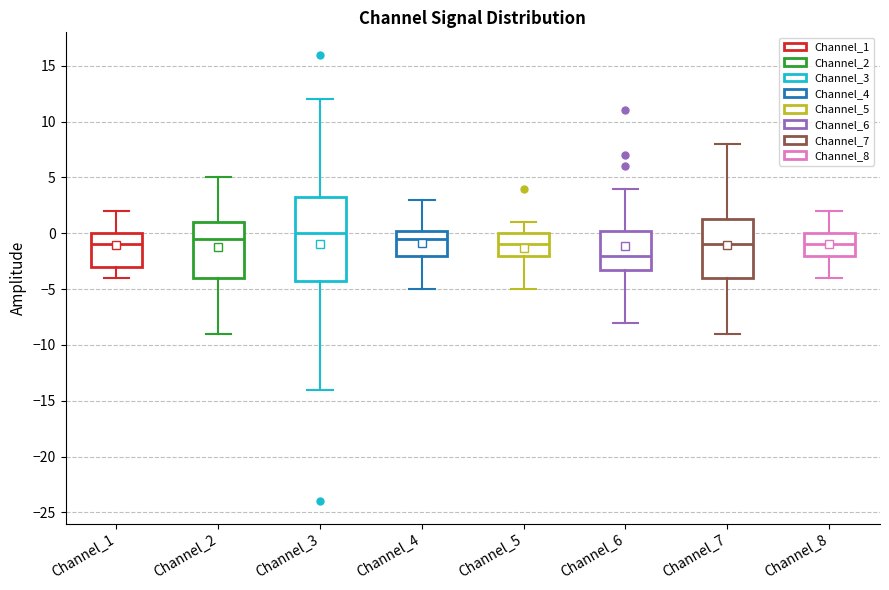

Reading left to right, transcribe this box plot: for each box, give where its median line is, the range the box spans, and where its two whiskers end, as read against the y-axis. The values are not printed on the chart, so give them approximately, as read against the axis.

Channel_1: median -1.0, box -3.0 to 0.0, whiskers -4.0 to 2.0
Channel_2: median -0.5, box -4.0 to 1.0, whiskers -9.0 to 5.0
Channel_3: median 0.0, box -4.0 to 3.5, whiskers -14.0 to 12.0
Channel_4: median -0.5, box -2.0 to 0.5, whiskers -5.0 to 3.0
Channel_5: median -1.0, box -2.0 to 0.0, whiskers -5.0 to 1.0
Channel_6: median -2.0, box -3.0 to 0.5, whiskers -8.0 to 4.0
Channel_7: median -1.0, box -4.0 to 1.5, whiskers -9.0 to 8.0
Channel_8: median -1.0, box -2.0 to 0.0, whiskers -4.0 to 2.0